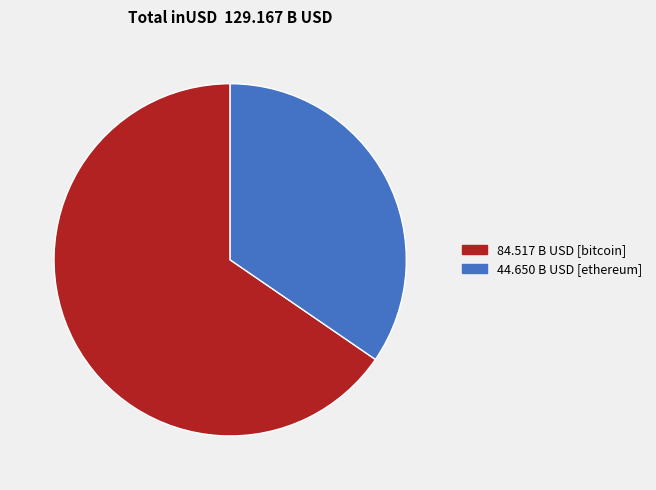

Does any single category account for the majority?

Yes